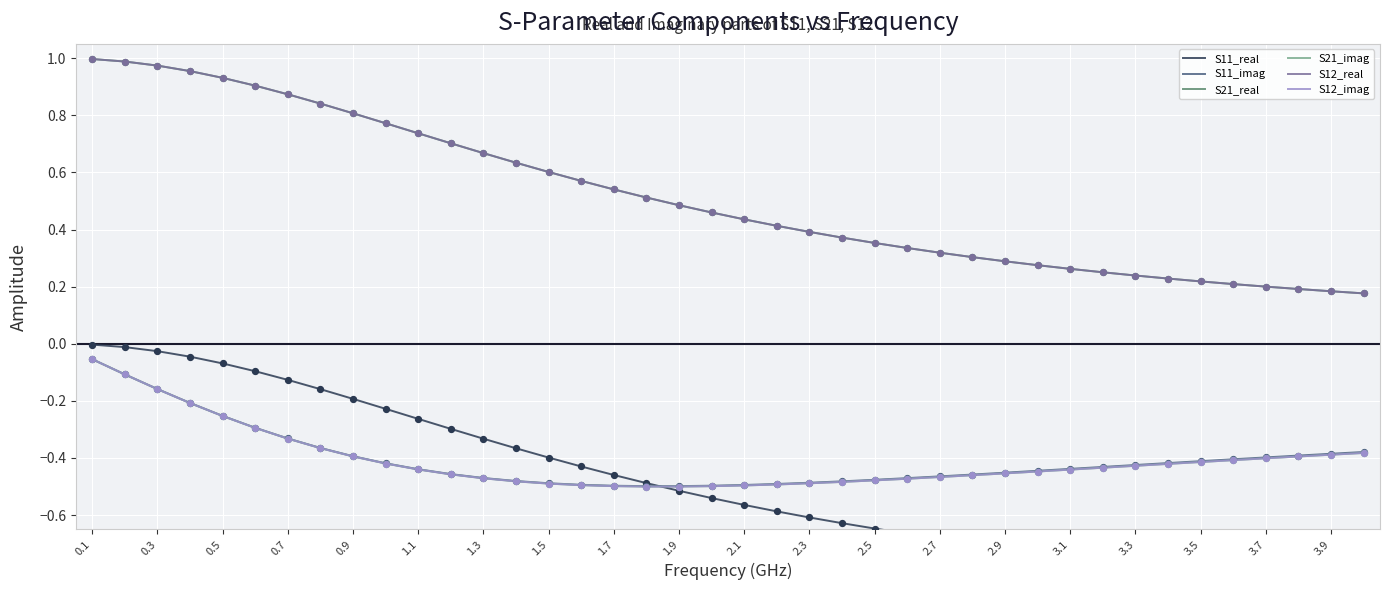

At which category is the sum across all series the highest?

0.1